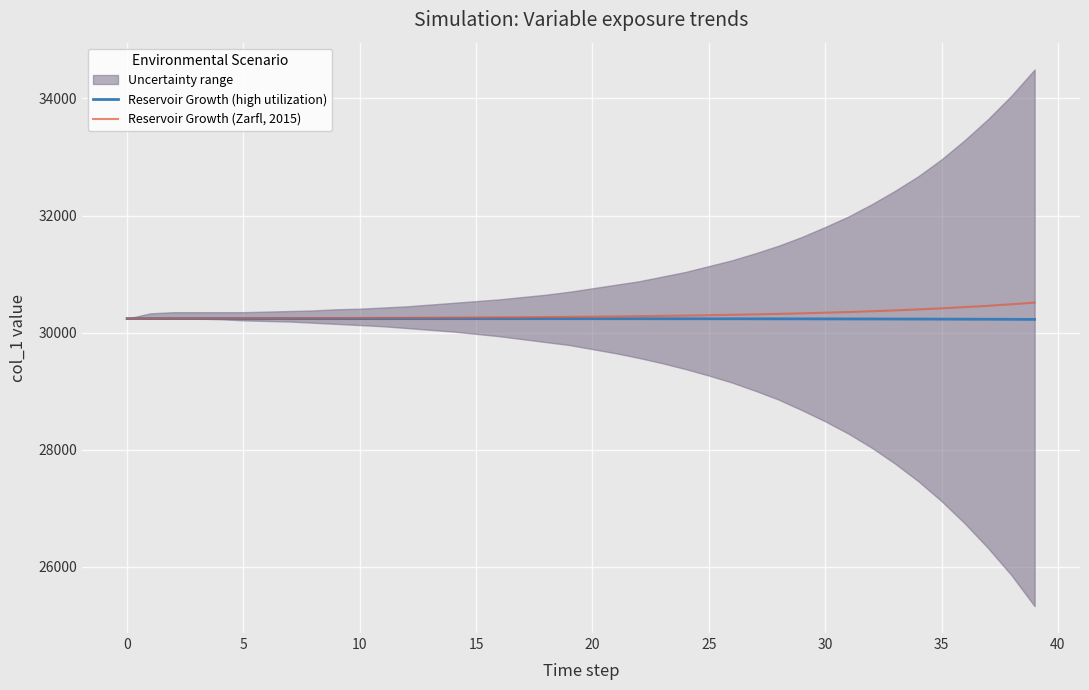

Does the chart display data point markers on the line(s)?

No